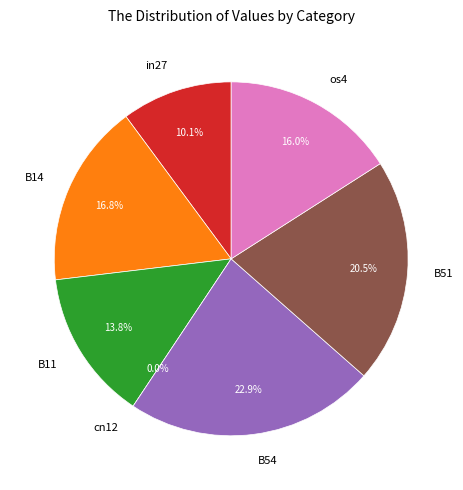

Rank the categories by value from lowest to highest.

cn12, in27, B11, os4, B14, B51, B54